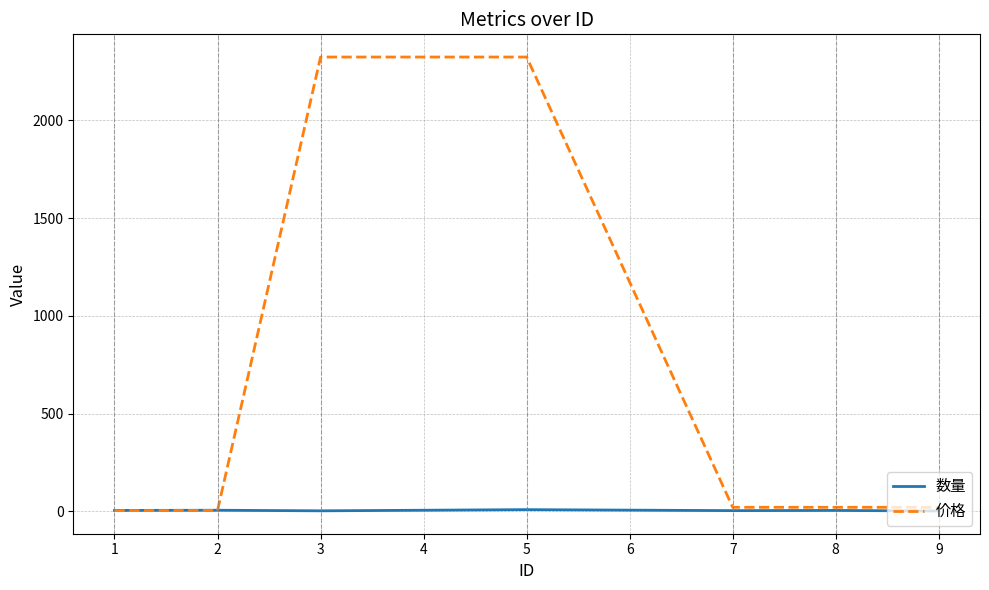

Which series has the largest range (max minus min)?

价格